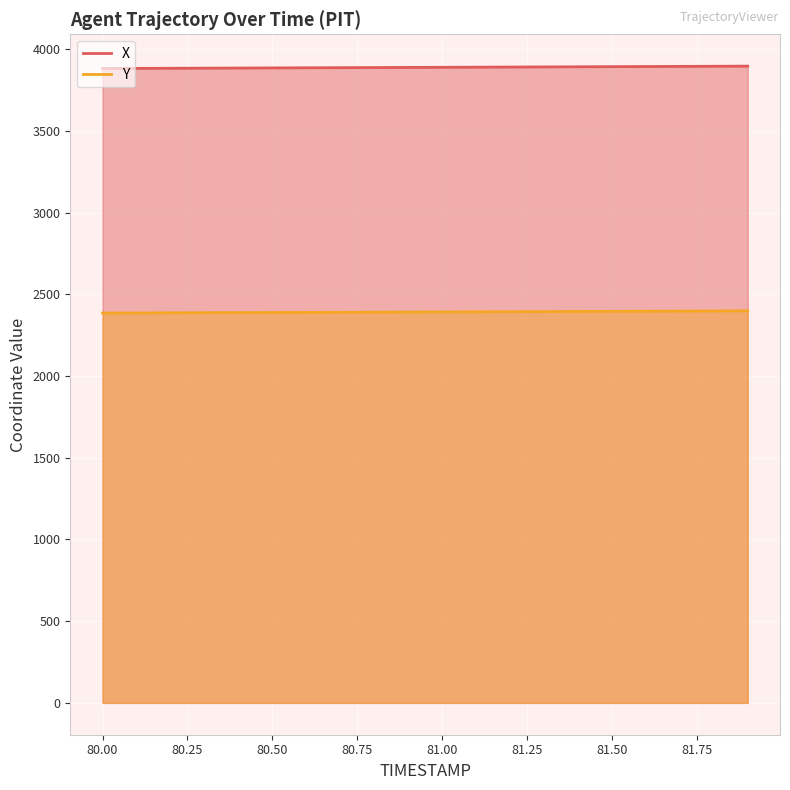

What is the sum of the Y values at 80.1 and 81.8?

4783.1